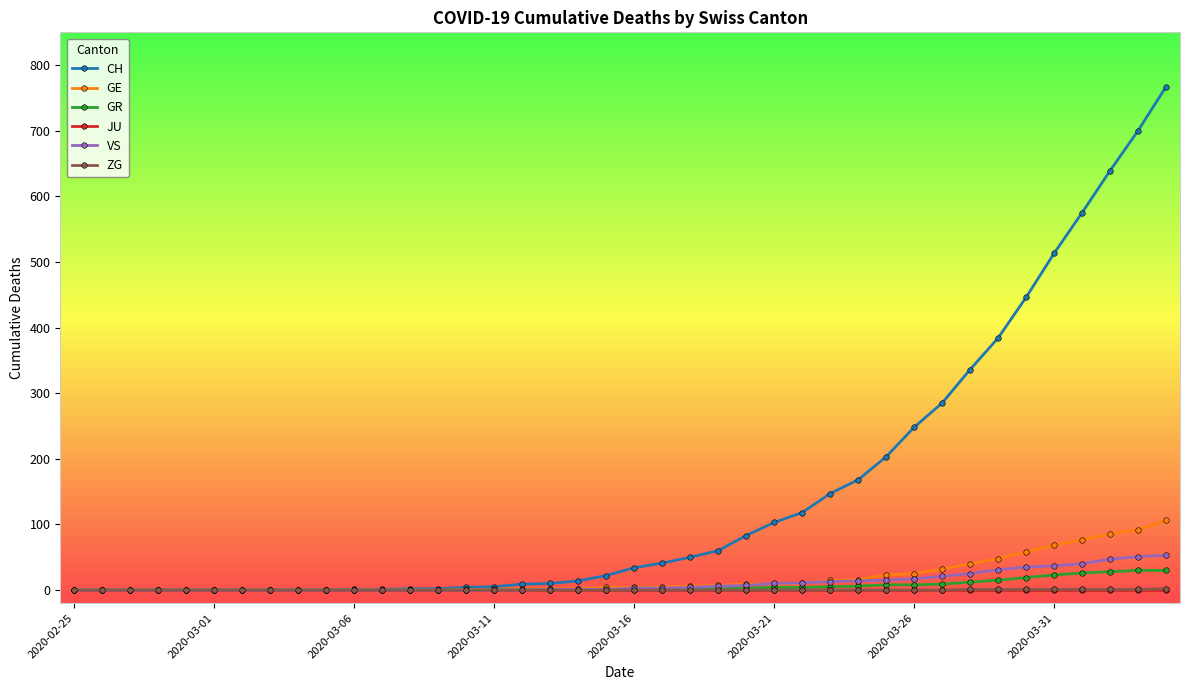

At how many categories does at least one series exceed 606?

3